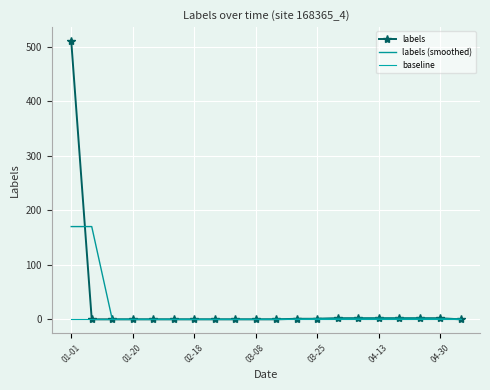

Rank the series by their average value, from lowest to highest.

baseline, labels (smoothed), labels